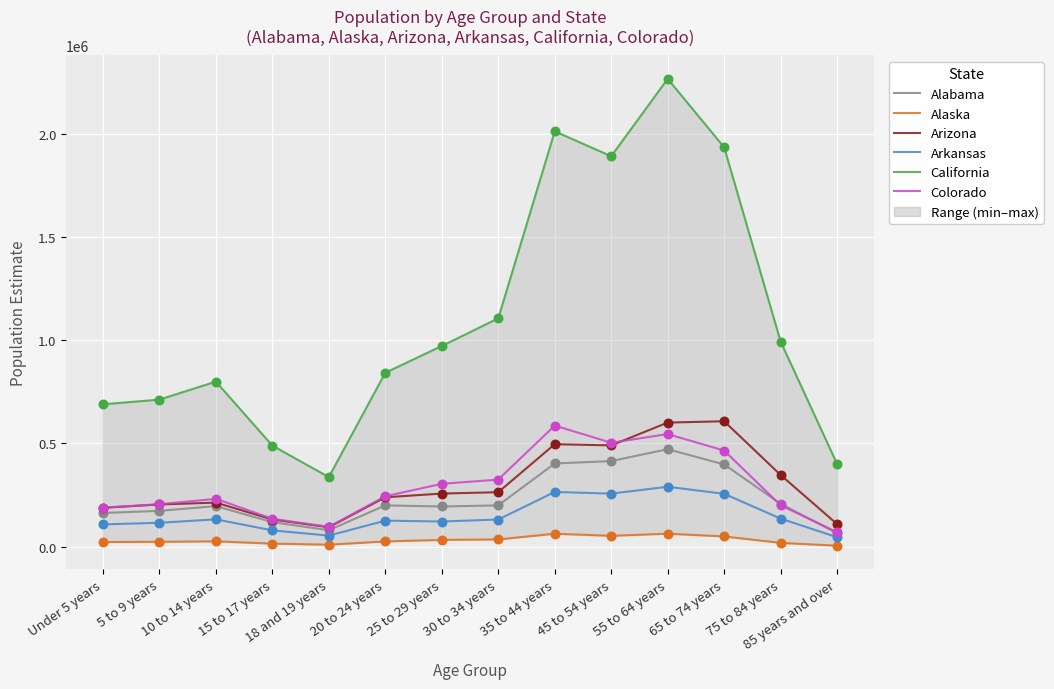

What is the total value across all series at 18 and 19 years?

669298